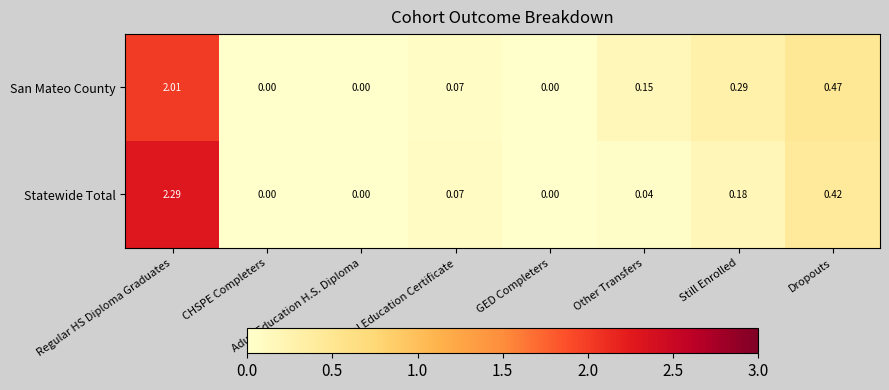

List the series in order of their overall mean, lowest first.

San Mateo County, Statewide Total